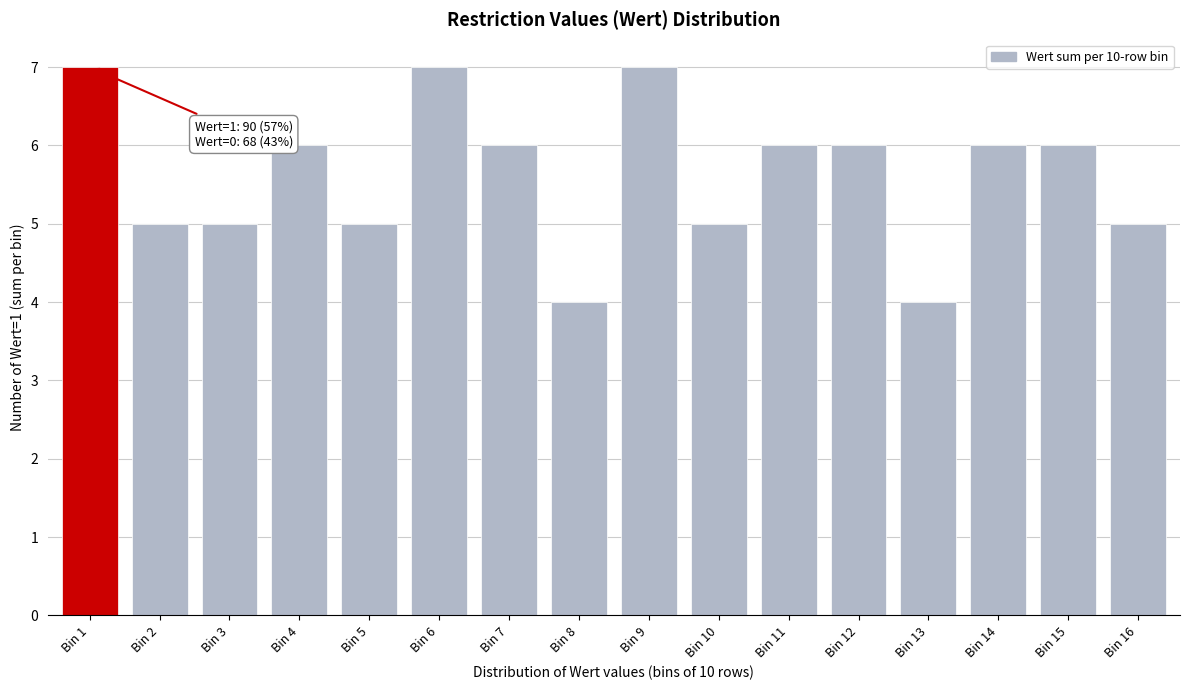

Reading right to left, list all the values displayed in this chart.

Bin 16=5	Bin 15=6	Bin 14=6	Bin 13=4	Bin 12=6	Bin 11=6	Bin 10=5	Bin 9=7	Bin 8=4	Bin 7=6	Bin 6=7	Bin 5=5	Bin 4=6	Bin 3=5	Bin 2=5	Bin 1=7